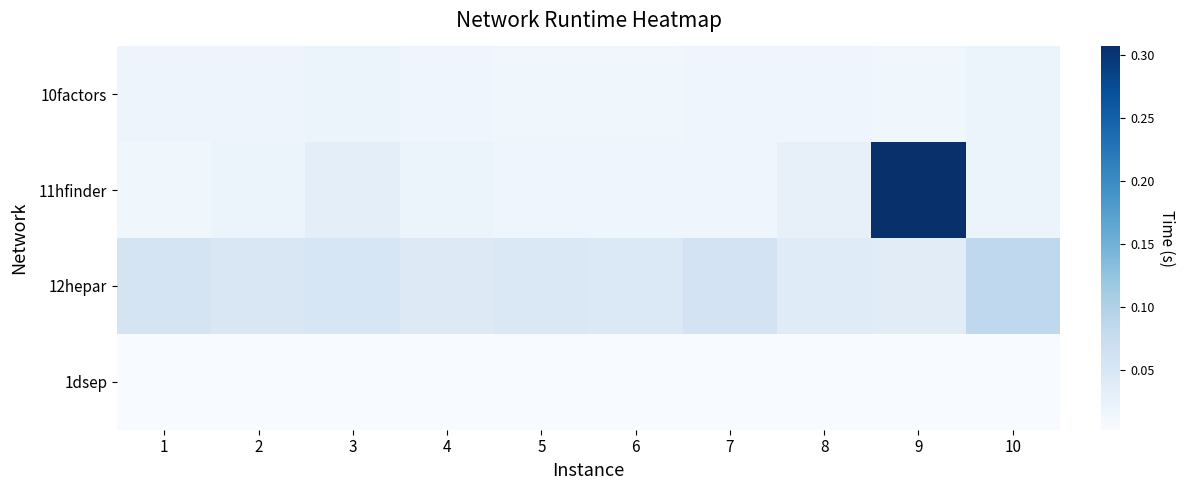

Between 1 and 5, which series saw the biggest shift?

12hepar